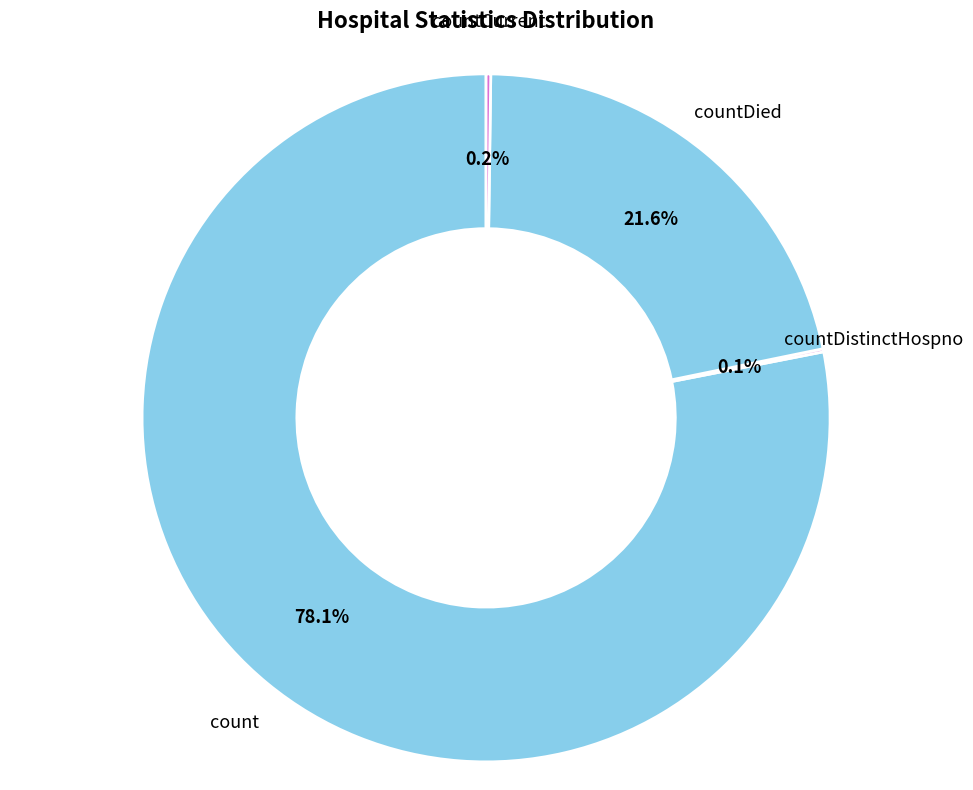

What is the majority slice?

count